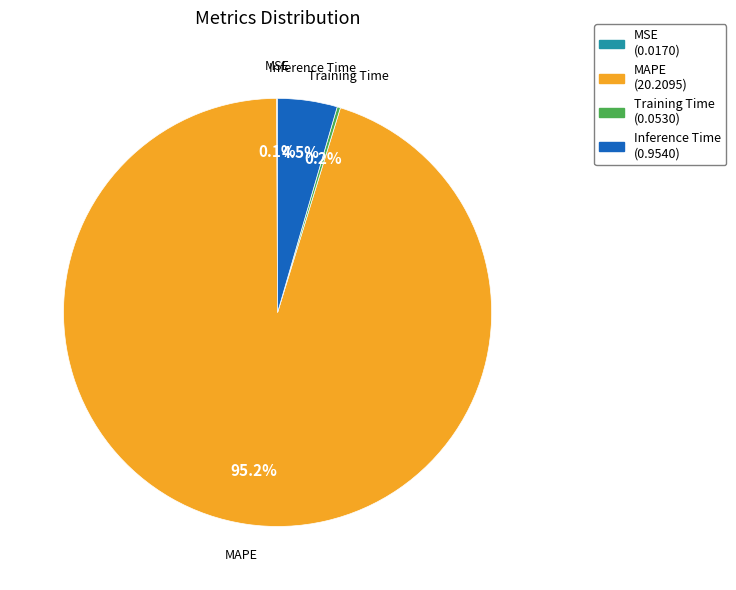

What is the largest slice in the pie chart?

MAPE